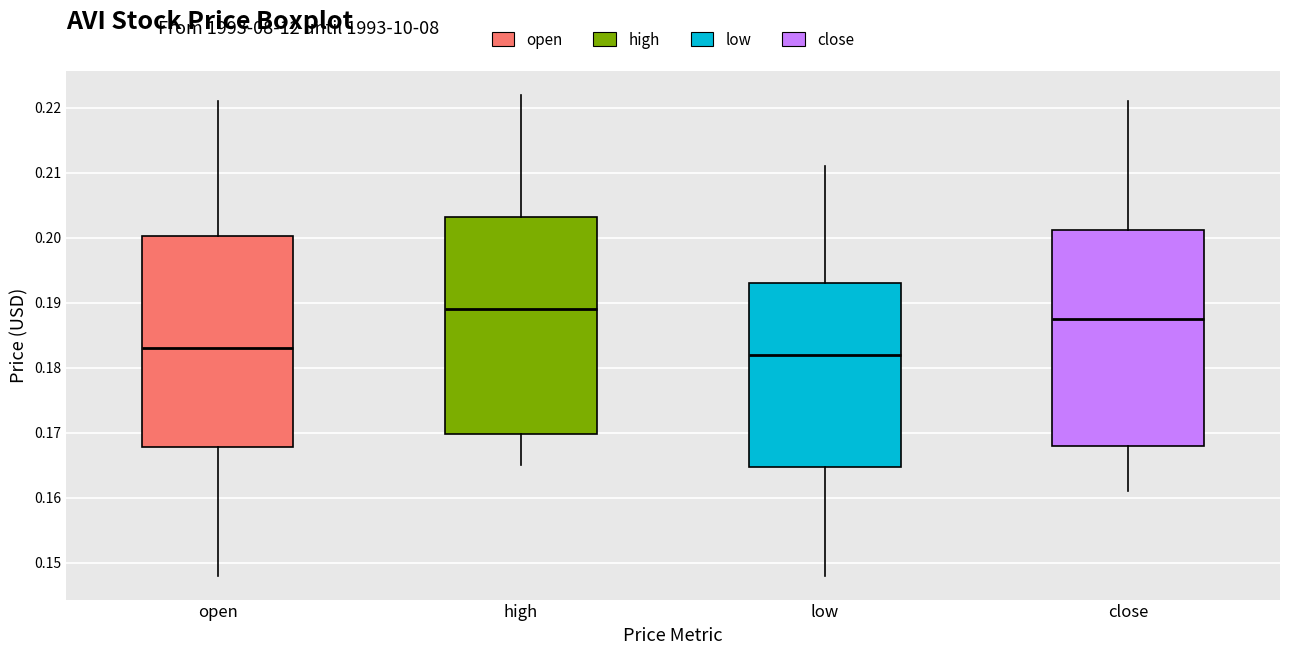

Where does the median line of the box for low sit on the y-axis? The values are not printed on the chart, so give them approximately, as read against the axis.

0.182